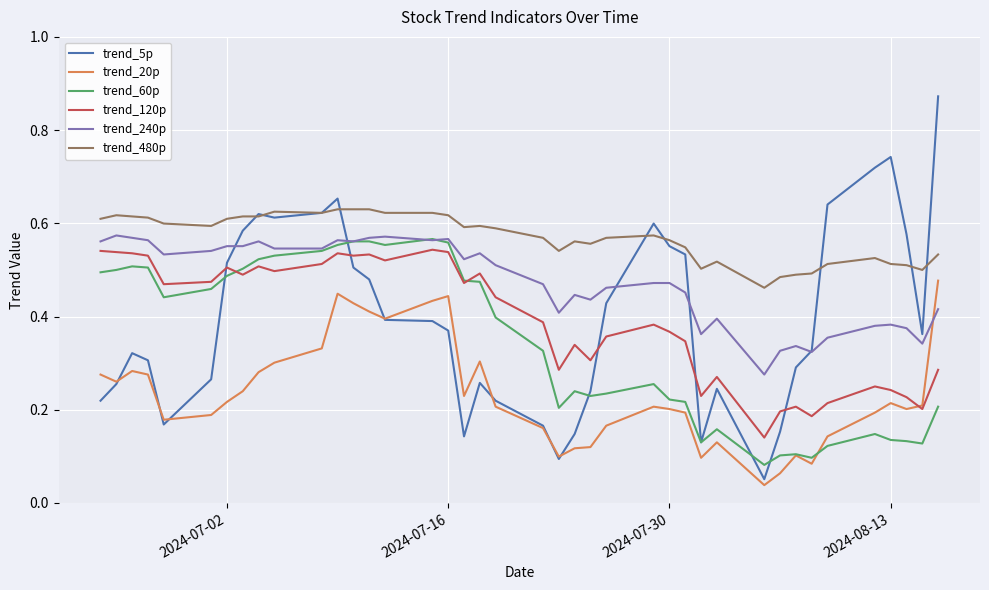

True or false: trend_240p and trend_480p cross at least once.

False